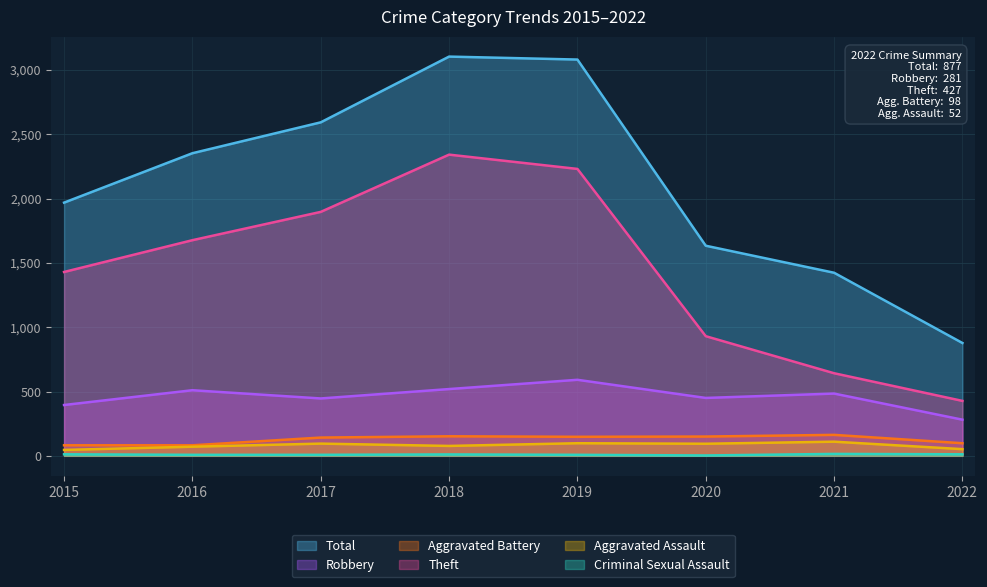

True or false: Aggravated Battery and Theft cross at least once.

False